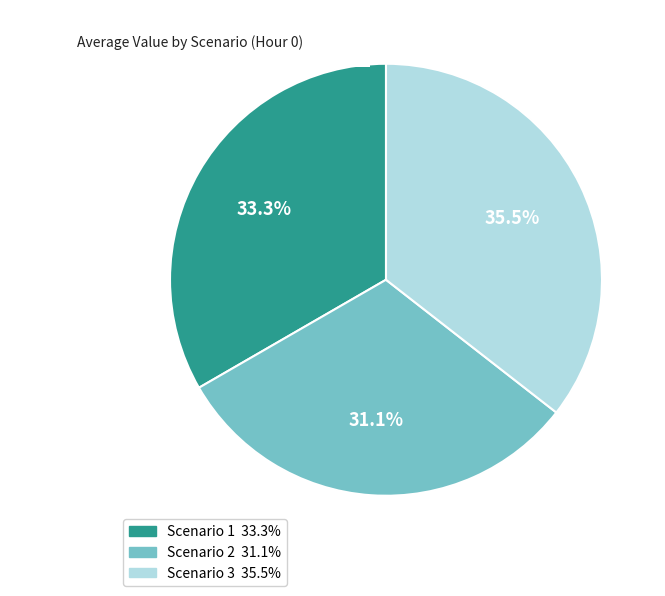

Which slice is the largest?

Scenario 3